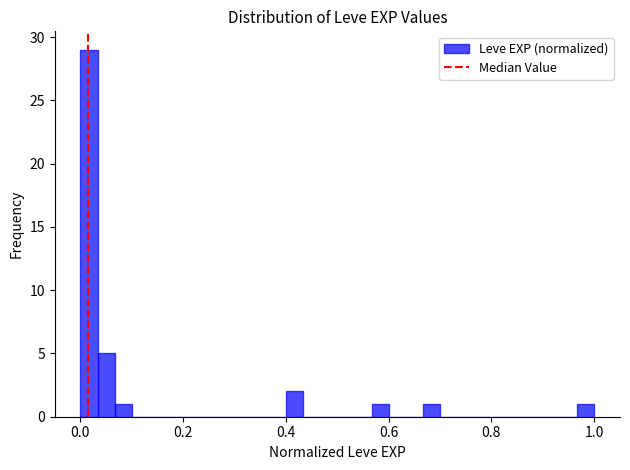

Around what value on the x-axis is the tallest bar? Give the approximate position of its centre, as read against the axis.

0.02